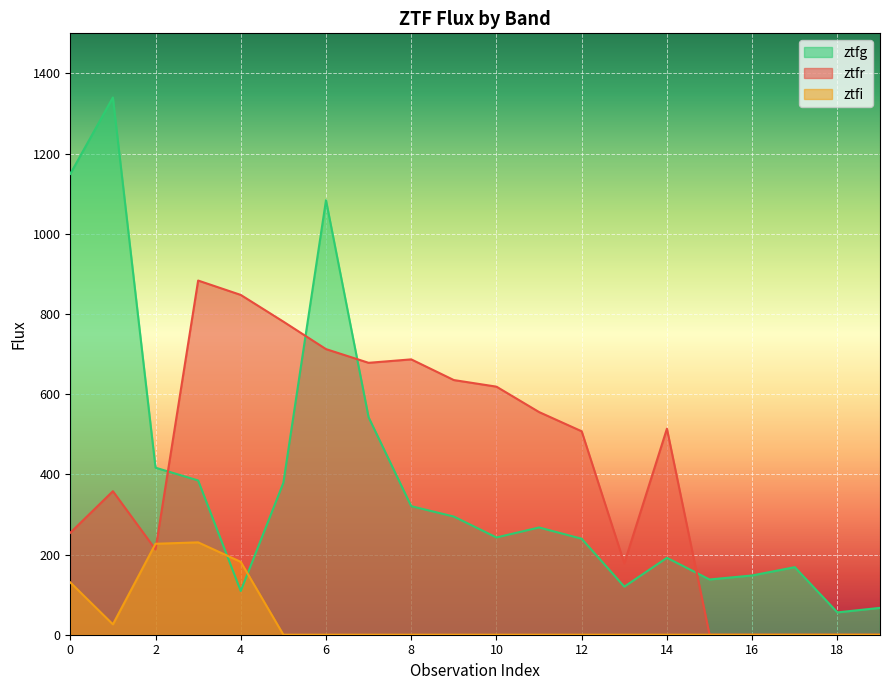

Reading left to right, what are all the values shown in this chart?

ztfg: 0=1149.5	1=1340.0	2=416.6	3=384.8	4=109.0	5=378.9	6=1083.8	7=542.4	8=320.6	9=294.7	10=242.6	11=267.4	12=239.4	13=119.8	14=191.8	15=137.8	16=147.8	17=168.5	18=55.7	19=67.0
ztfr: 0=254.3	1=358.0	2=212.6	3=883.4	4=847.6	5=780.9	6=712.4	7=678.2	8=686.8	9=635.2	10=618.7	11=555.4	12=507.4	13=178.2	14=513.9	15=0.0	16=0.0	17=0.0	18=0.0	19=0.0
ztfi: 0=130.5	1=25.9	2=226.8	3=230.4	4=181.7	5=0.0	6=0.0	7=0.0	8=0.0	9=0.0	10=0.0	11=0.0	12=0.0	13=0.0	14=0.0	15=0.0	16=0.0	17=0.0	18=0.0	19=0.0